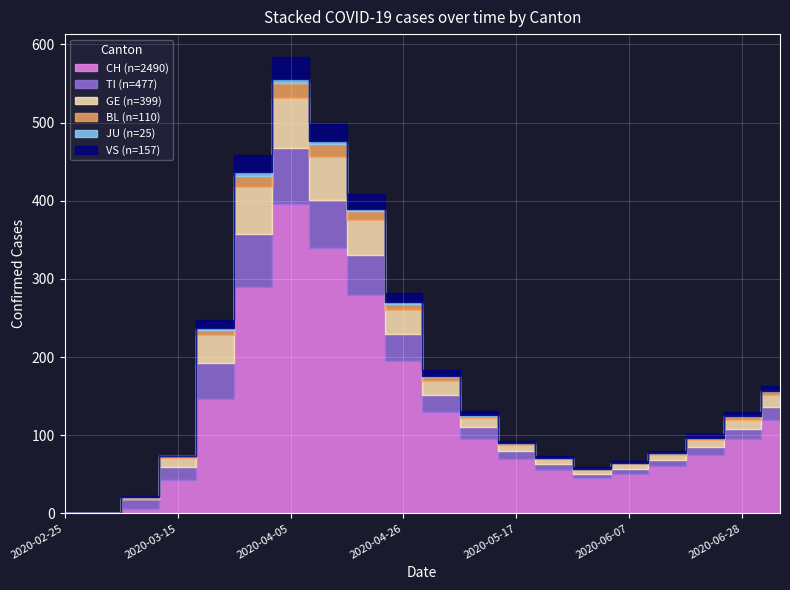

What is the average value of the VS series?

8